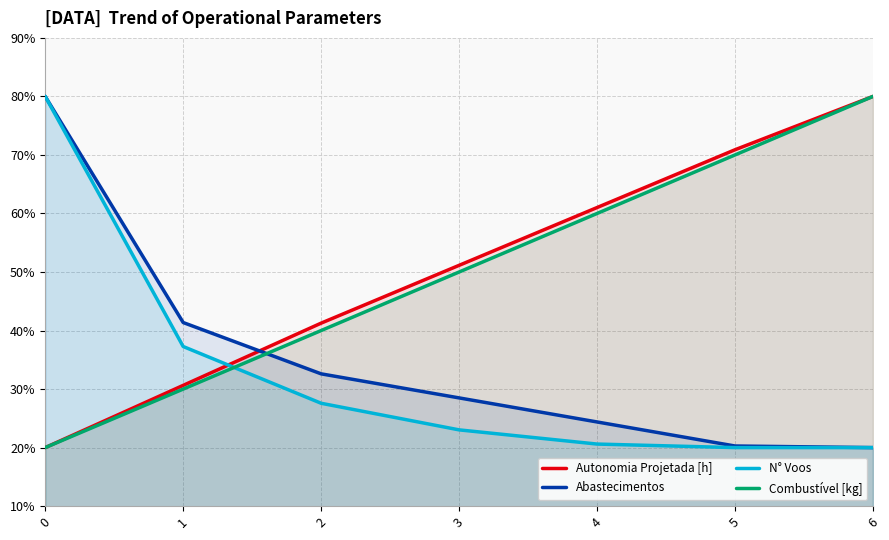

The Autonomia Projetada [h] series shows 61.0 at 4. True or false?

True